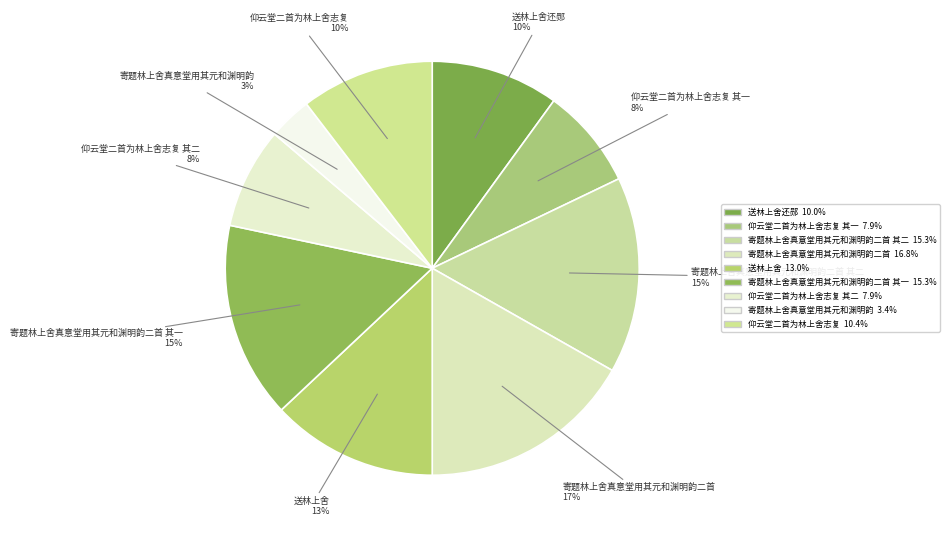

Rank the categories by value from lowest to highest.

寄题林上舍真意堂用其元和渊明韵, 仰云堂二首为林上舍志复 其一, 仰云堂二首为林上舍志复 其二, 送林上舍还郧, 仰云堂二首为林上舍志复, 送林上舍, 寄题林上舍真意堂用其元和渊明韵二首 其二, 寄题林上舍真意堂用其元和渊明韵二首 其一, 寄题林上舍真意堂用其元和渊明韵二首